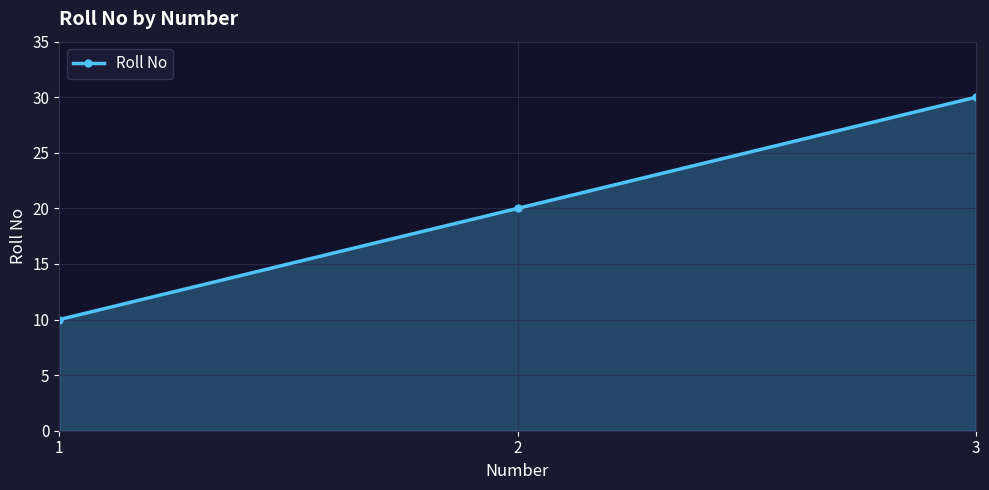

Count the values in the range 10 to 30.

3